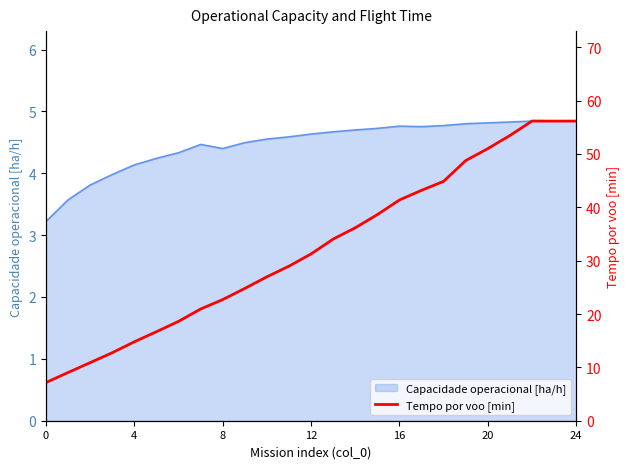

What is the maximum value for Capacidade operacional [ha/h]?

4.8